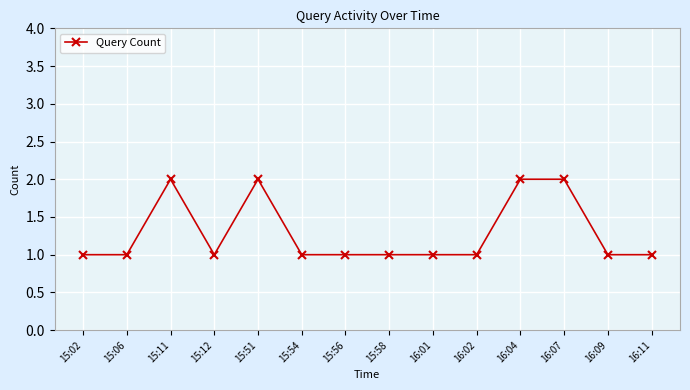

What is the value of the 13th point from the left?

1